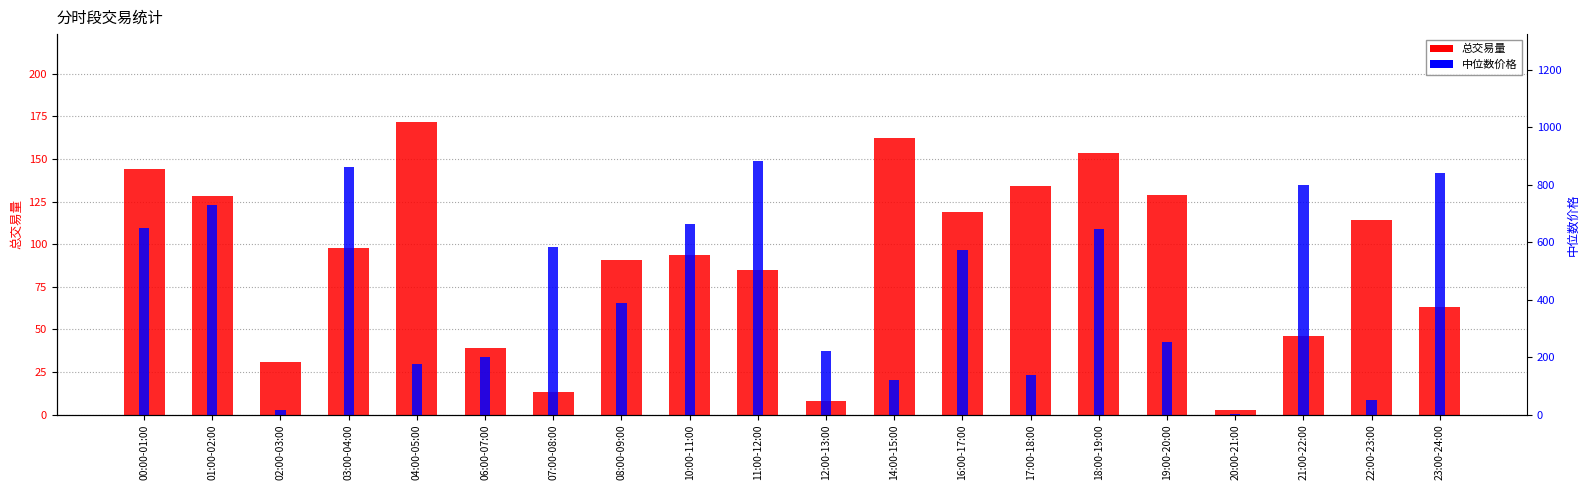

What are all the series names shown in the legend?

总交易量, 中位数价格